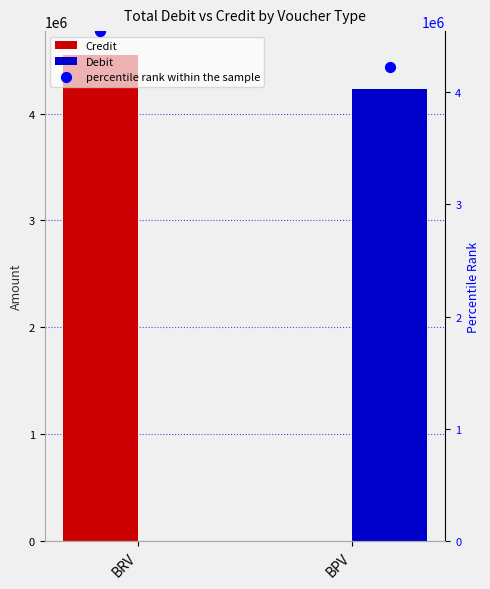

What is the total value across all series at BPV?

4225475